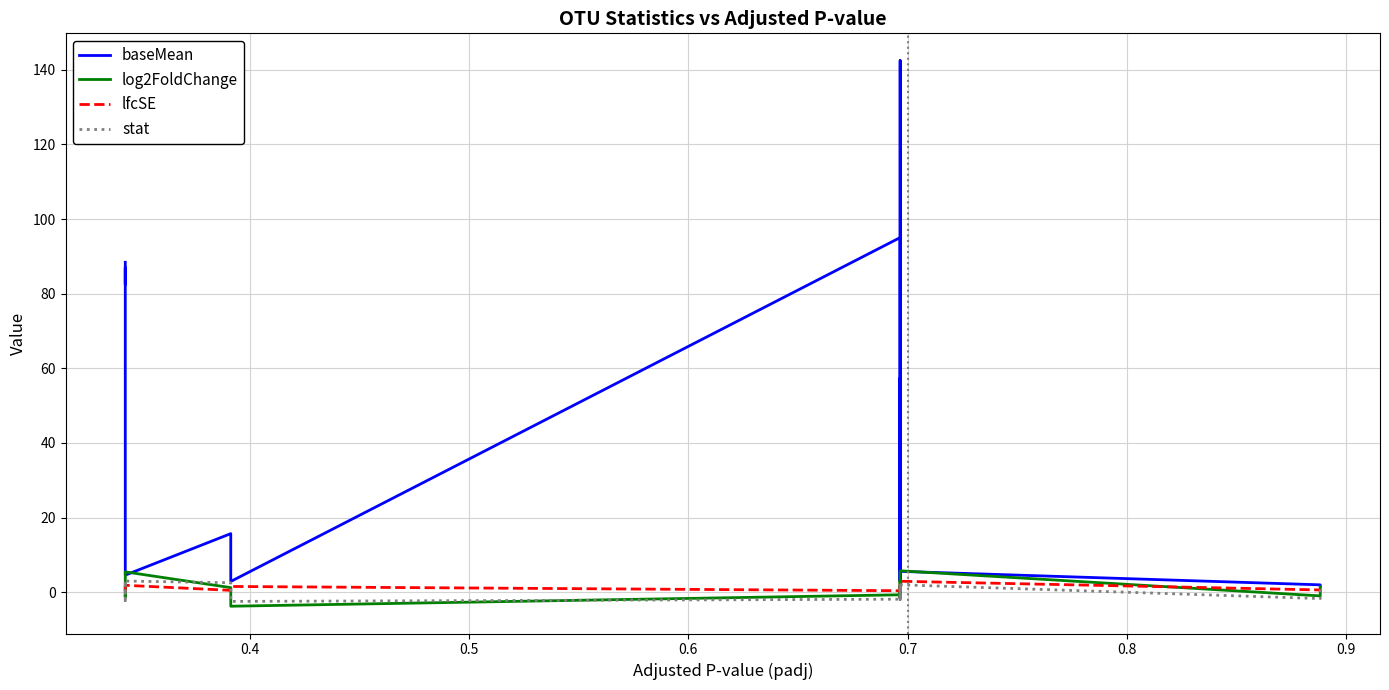

Does the chart display data point markers on the line(s)?

No